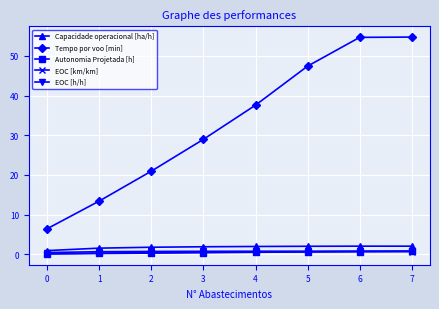

At how many categories does at least one series exceed 20?

6